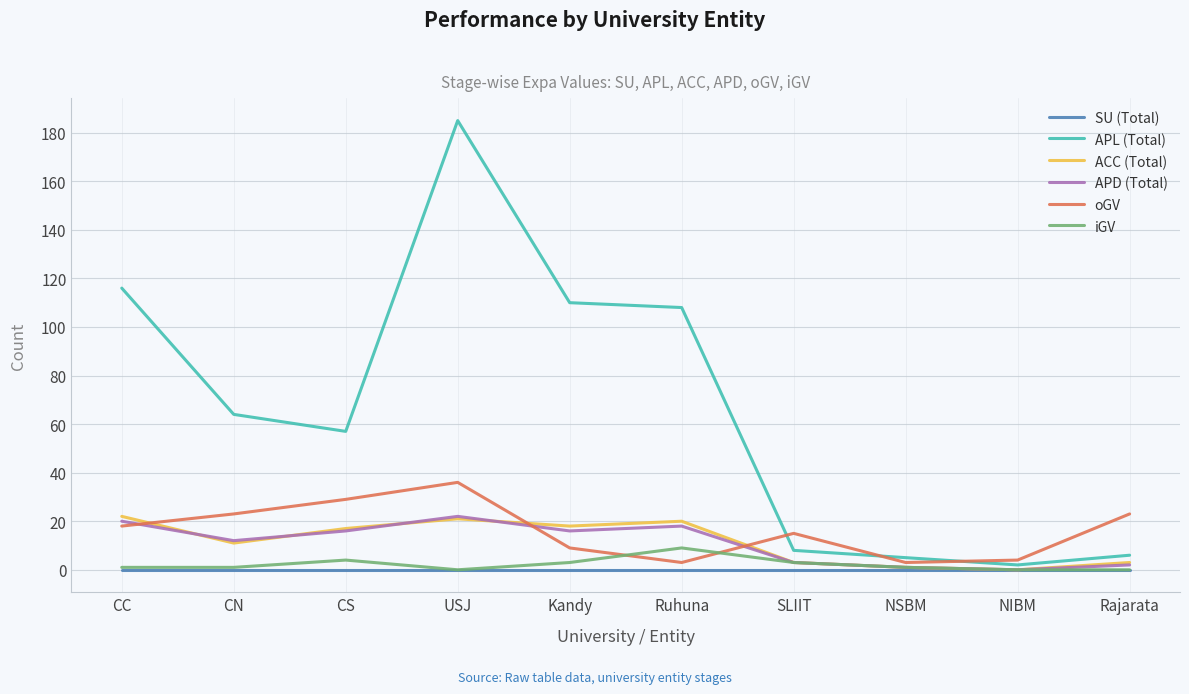

What are all the series names shown in the legend?

SU (Total), APL (Total), ACC (Total), APD (Total), oGV, iGV